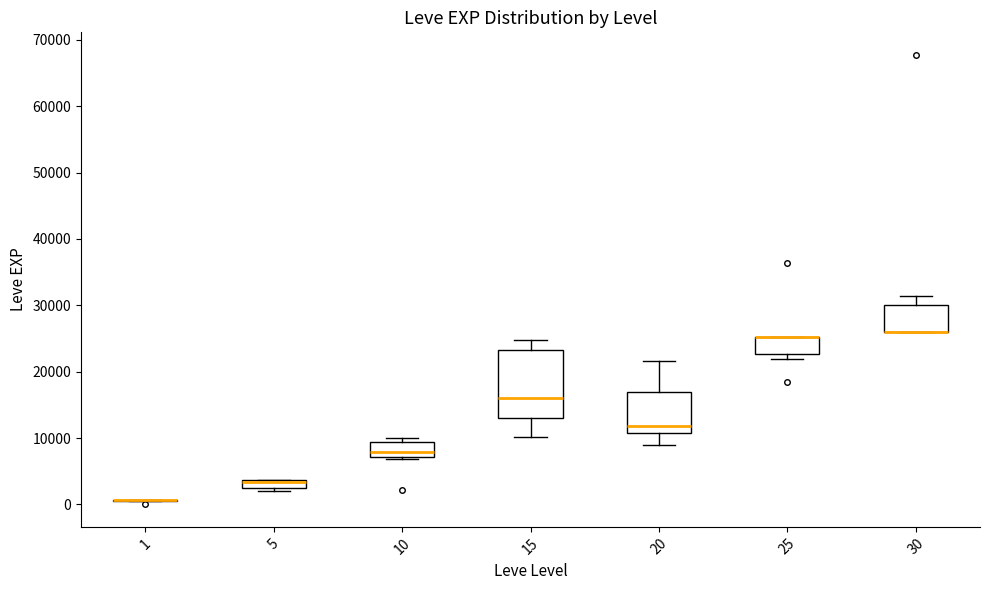

Where is the upper edge of the box at x = 5 on the y-axis? The values are not printed on the chart, so give them approximately, as read against the axis.

4000